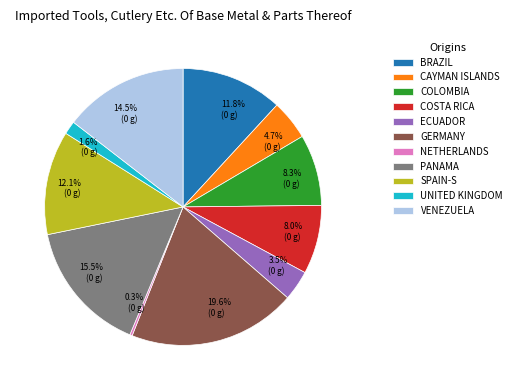

Count the number of slices in the pie.

11